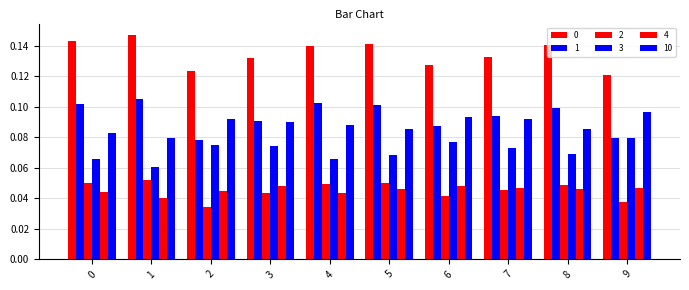

What is the total value across all series at 7?

0.5